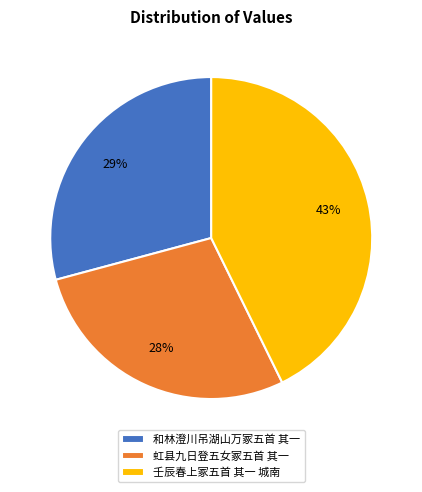

To the nearest percent, what is the difference between the largest and smallest slice percentages?

15%